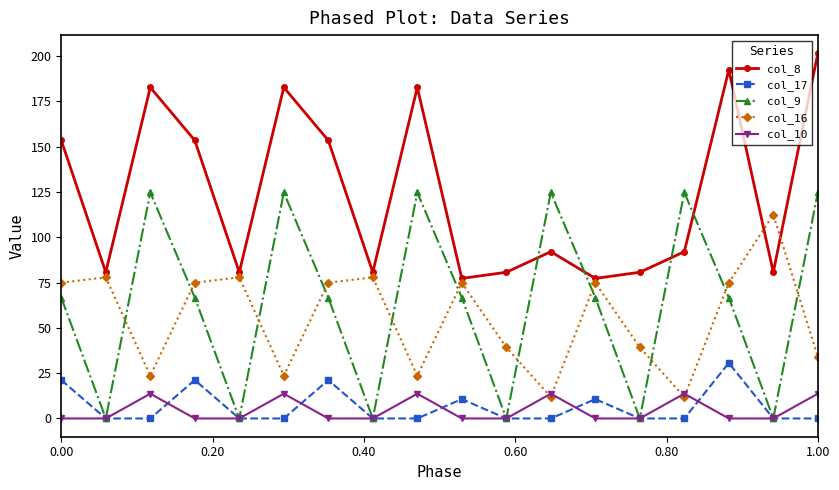

What is the highest value of the col_9 series?

124.7